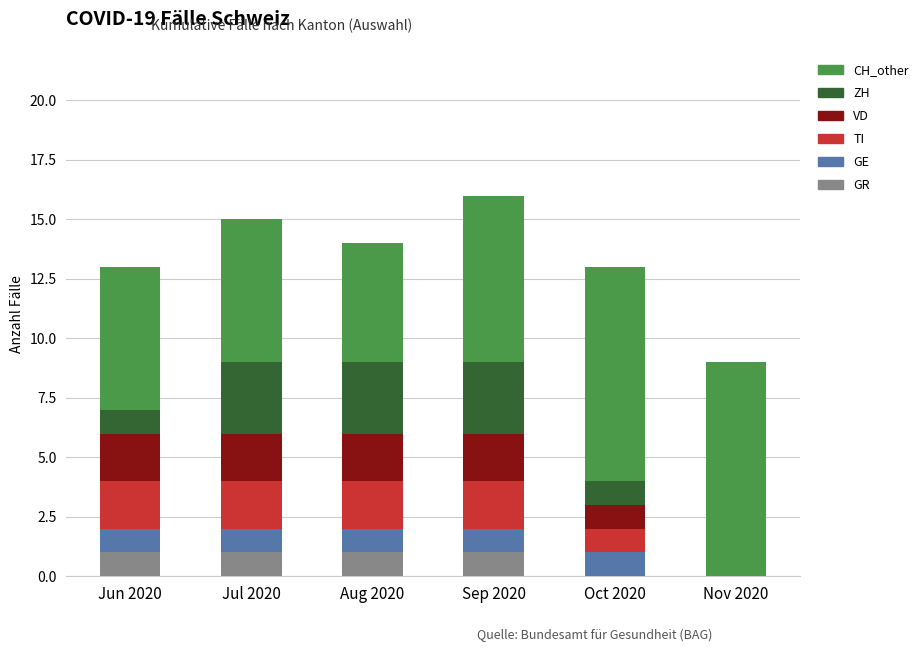

True or false: GR has a value of 1 at Jun 2020.

True